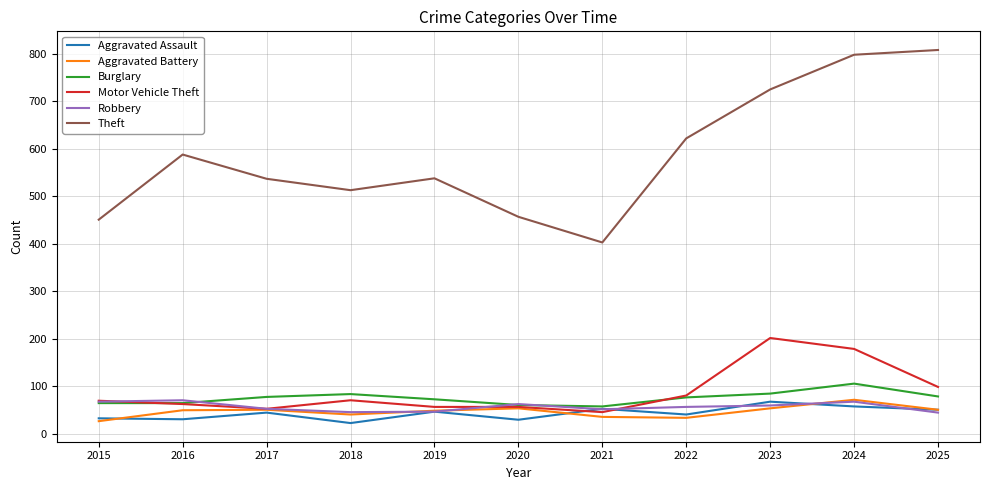

Which category has the highest value across all series?

2025